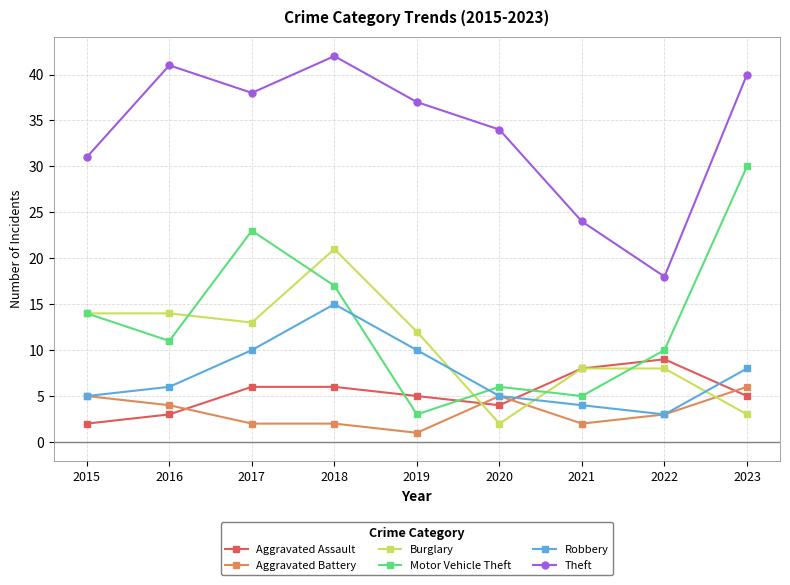

At which category does Theft reach its first local peak?

2016